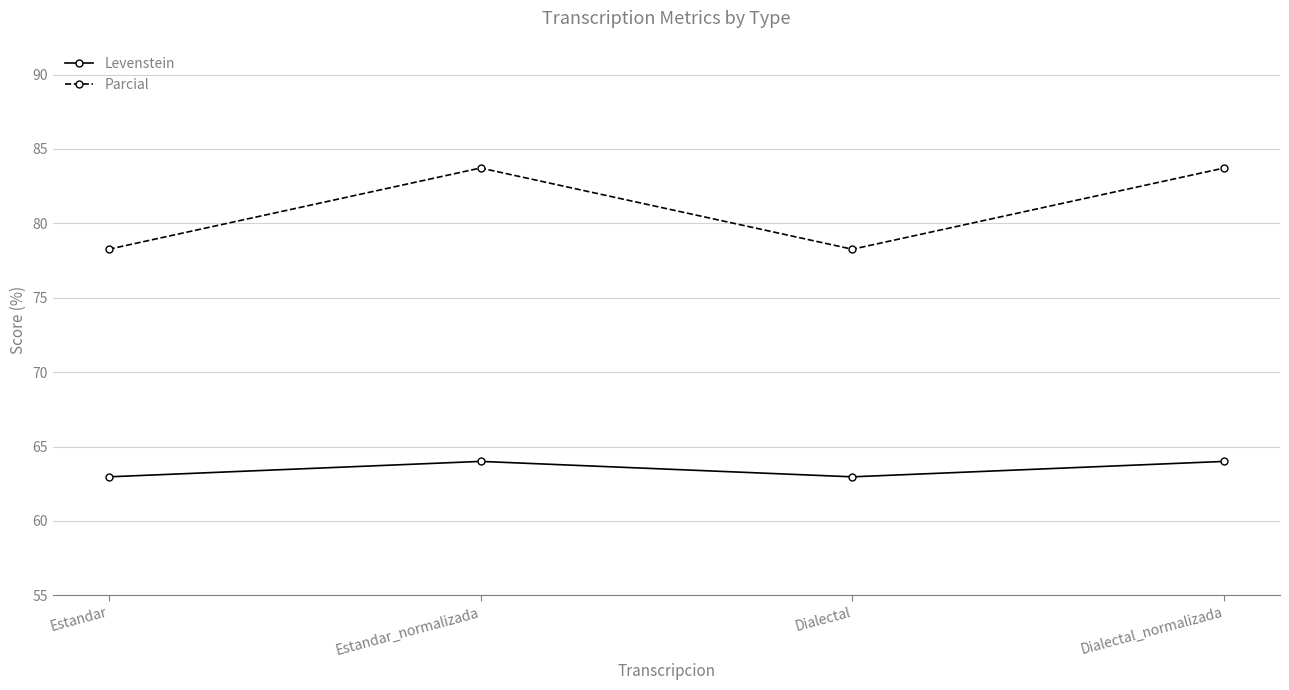

Which series has the largest range (max minus min)?

Parcial